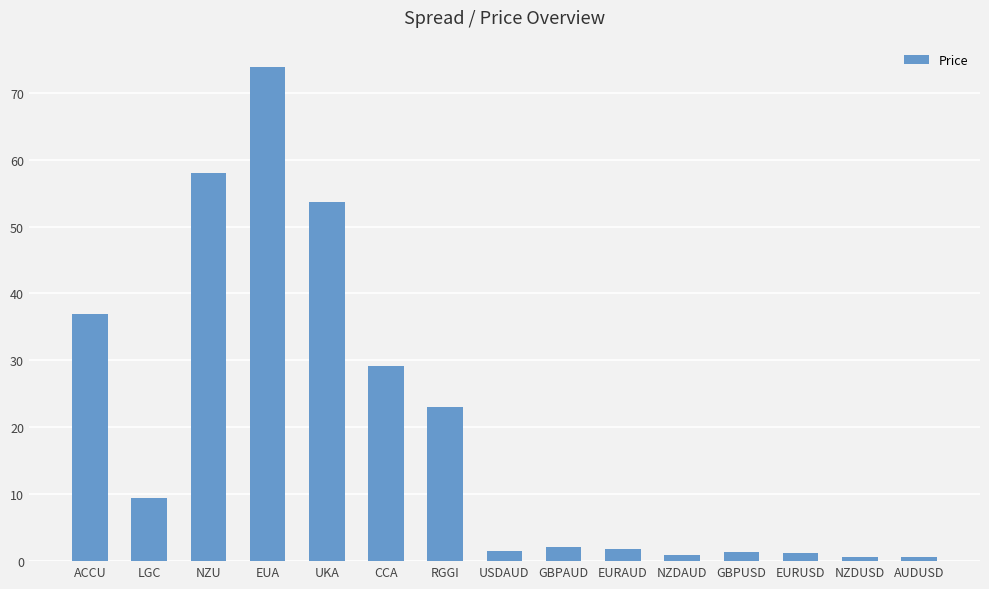

Which label corresponds to the largest value in the chart?

EUA